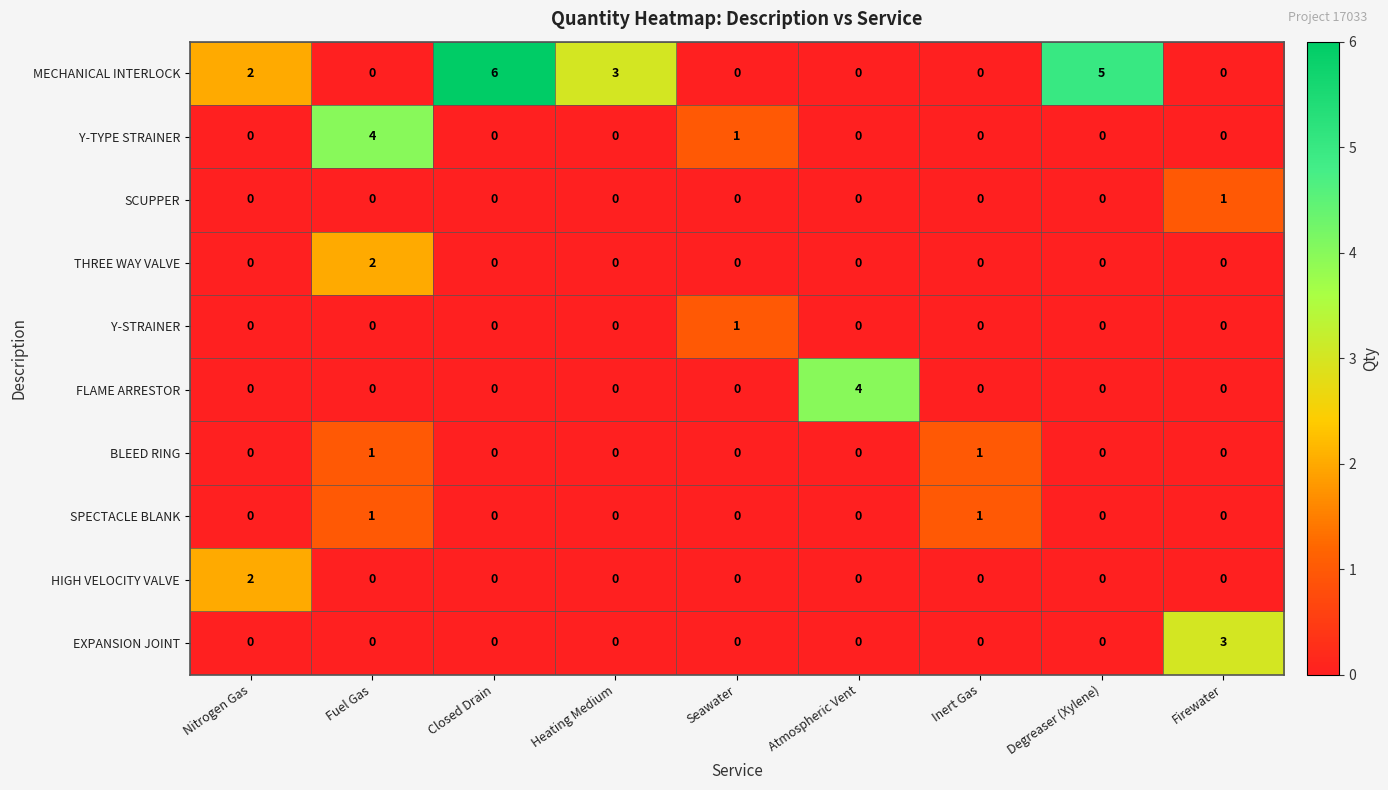

Which series has the largest total across all categories?

MECHANICAL INTERLOCK